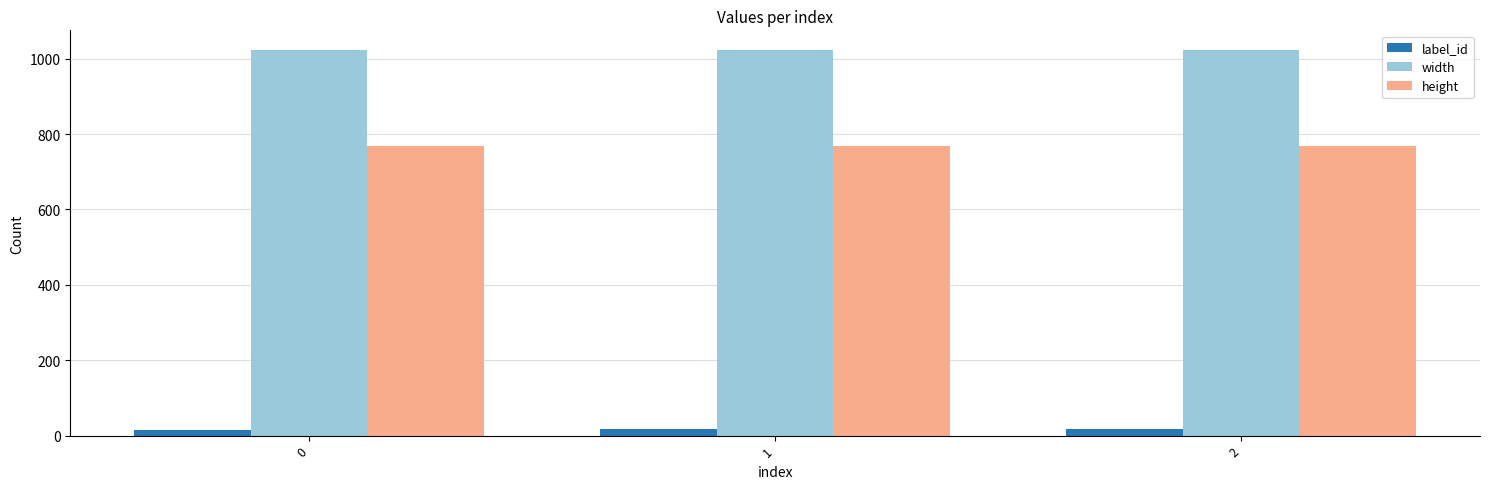

Count the number of categories in the chart.

3